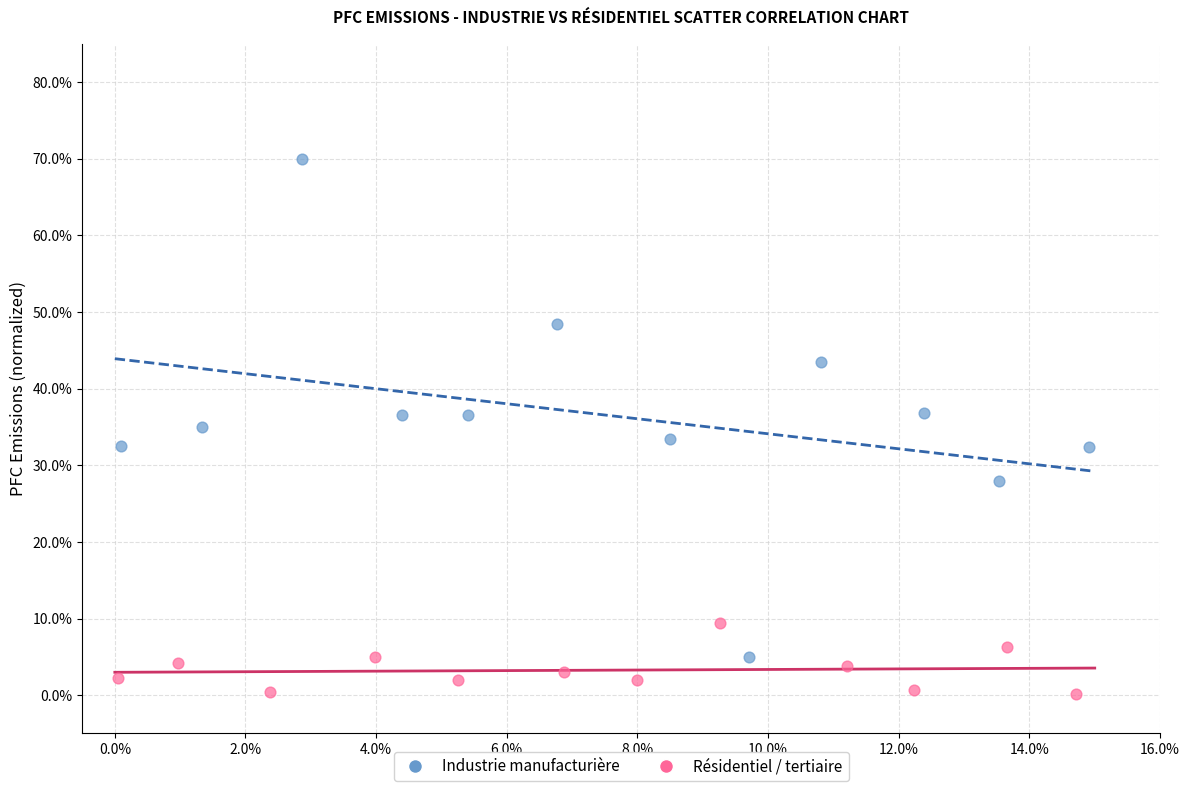

What are all the series names shown in the legend?

Industrie manufacturière, Résidentiel / tertiaire